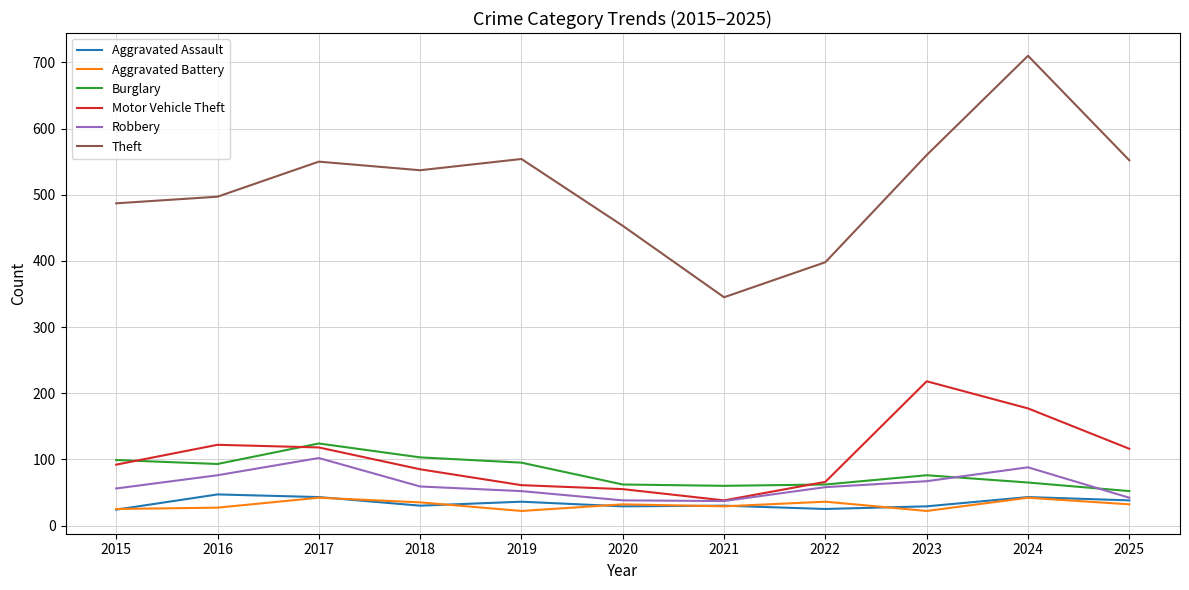

At which label does Theft first exceed 537?

2017